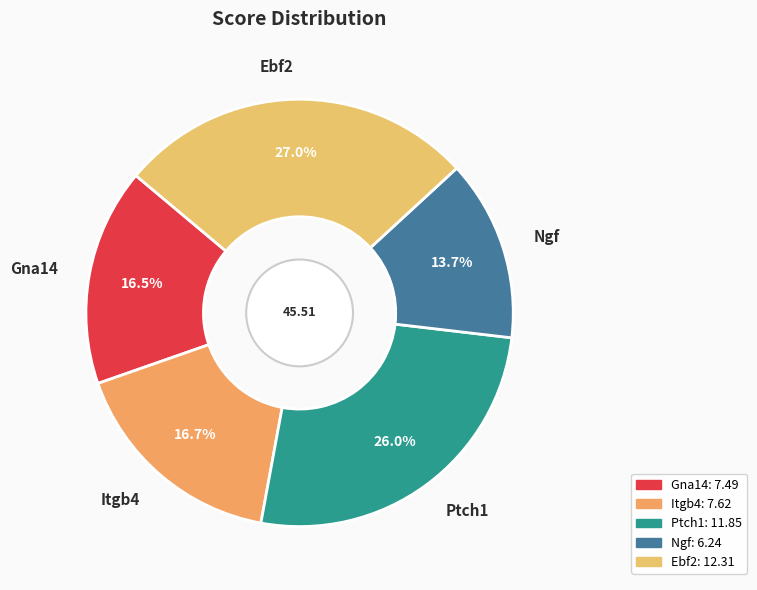

How many segments does this pie chart have?

5